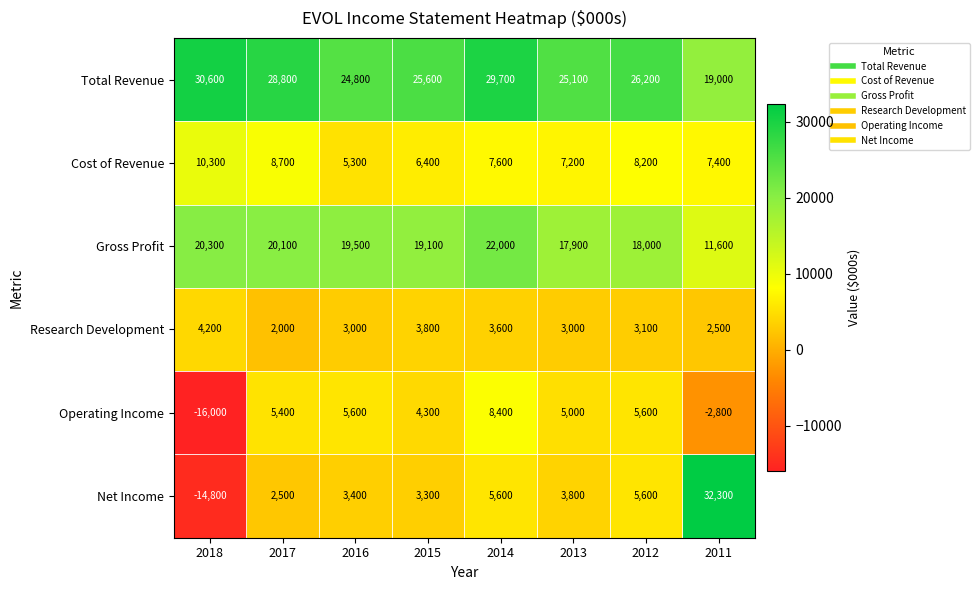

What value does the Research Development series have at 2017, to the nearest 100?

2000